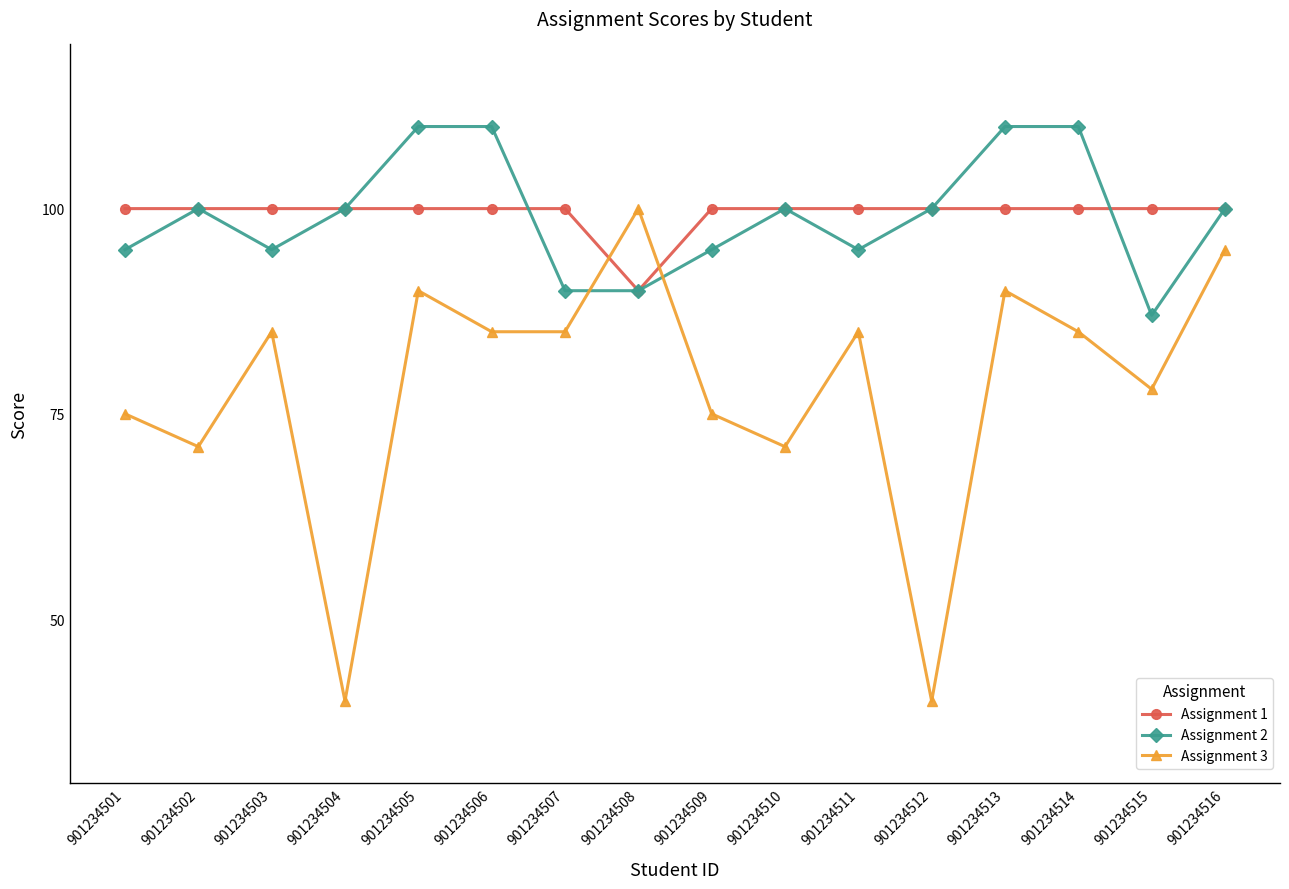

Where is the first local maximum for Assignment 3?

901234503